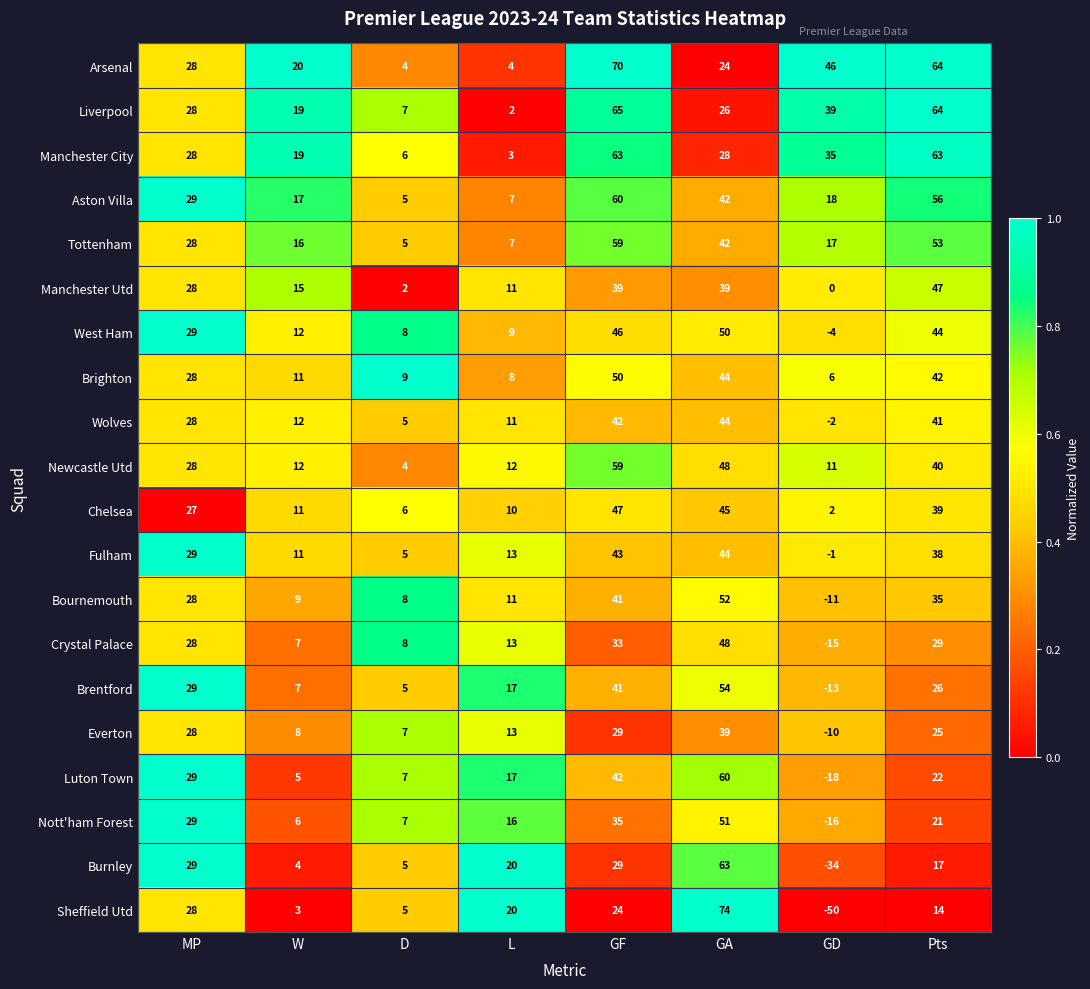

What is the difference between the maximum and minimum values in the Manchester Utd series?

47